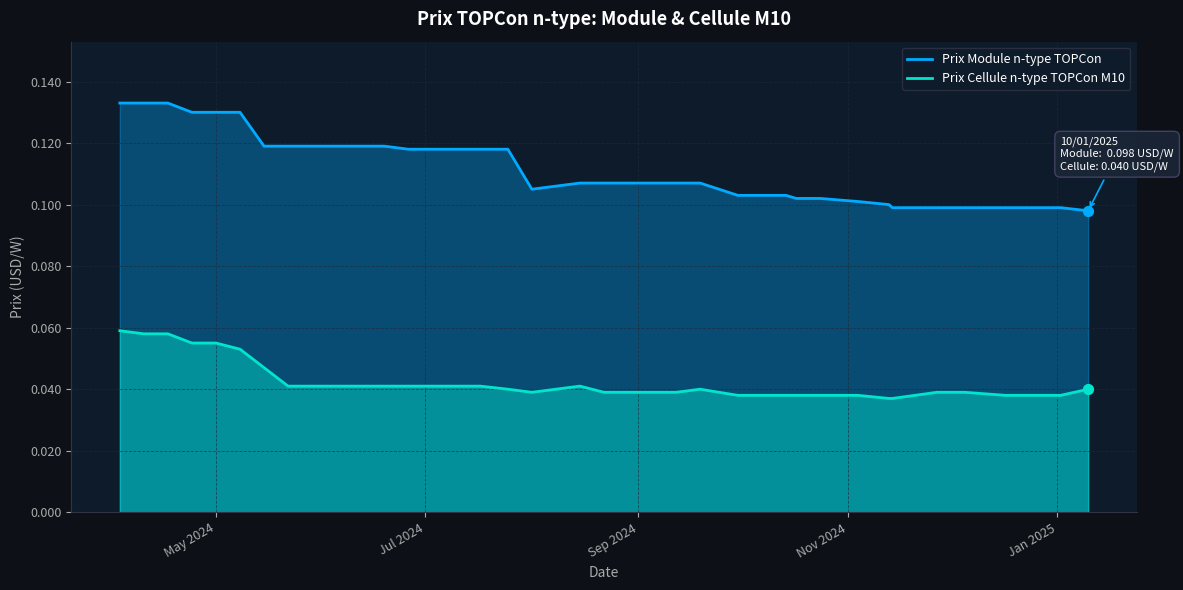

What are all the series names shown in the legend?

Prix Module n-type TOPCon, Prix Cellule n-type TOPCon M10